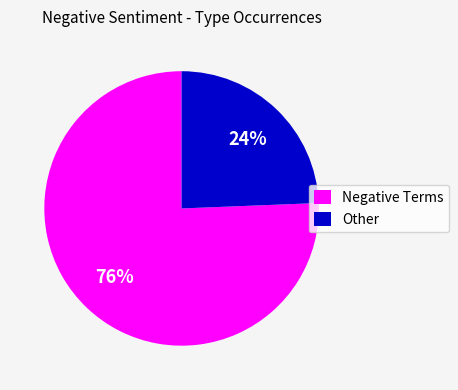

What percentage is the Negative Terms slice, to the nearest percent?

76%